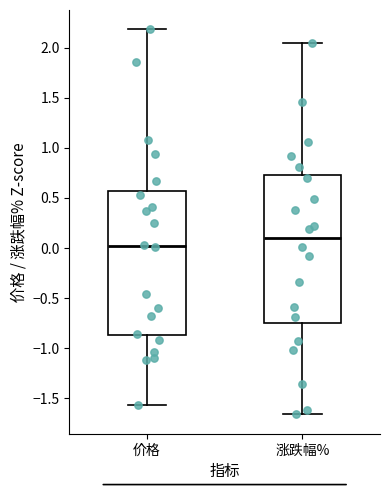

Which box's median line is the lowest?

价格